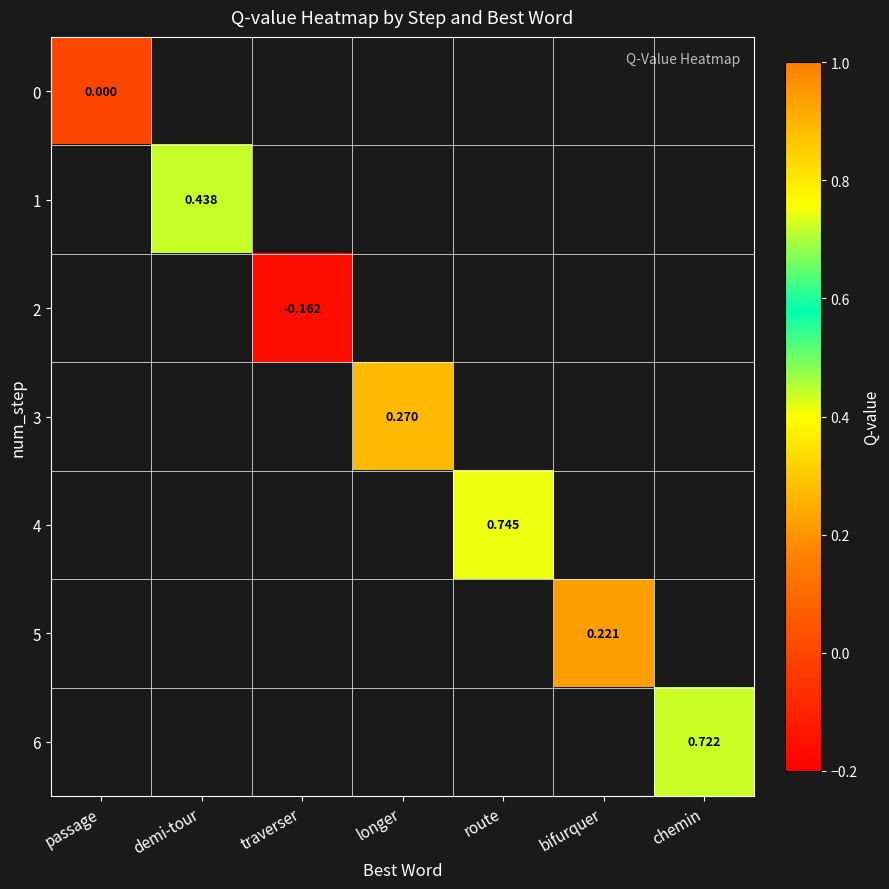

Which has a higher value, bifurquer or longer?

longer